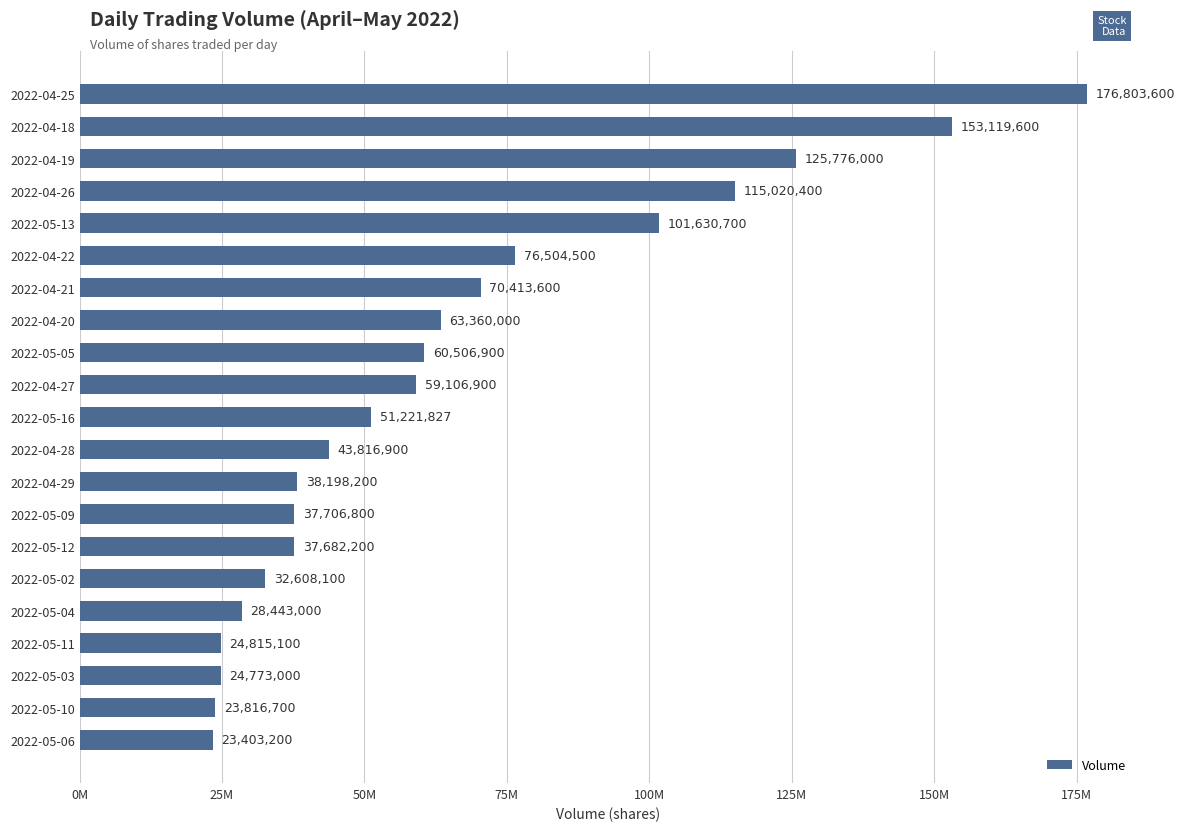

Are the bars horizontal?

Yes